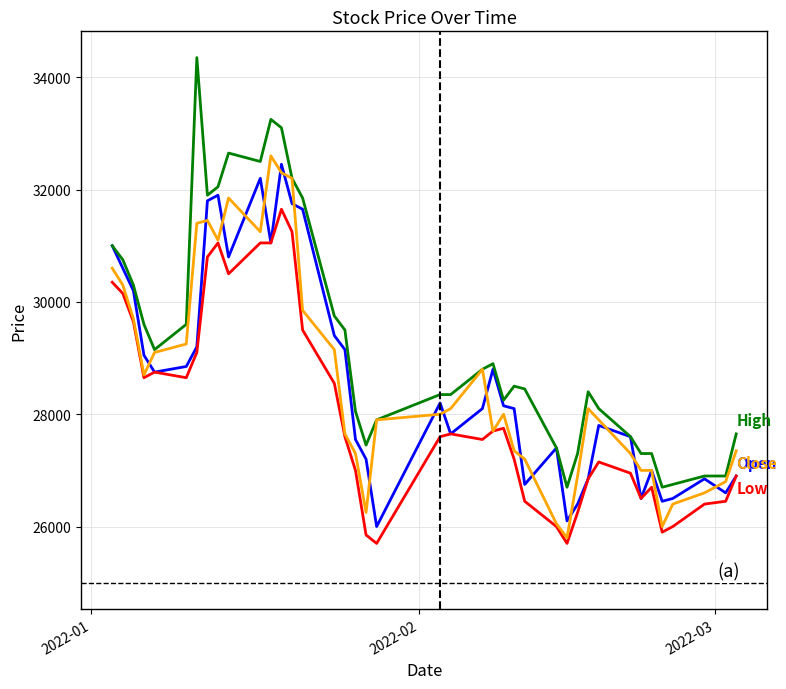

What is the maximum value shown in the chart?

34350